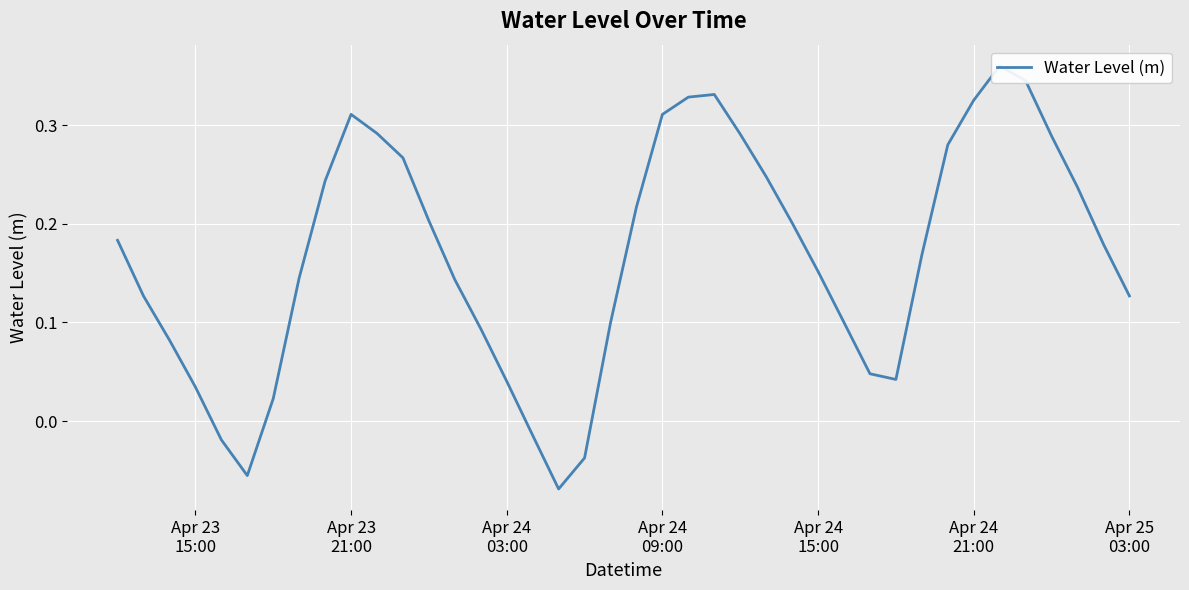

What is the minimum value shown in the chart?

-0.1